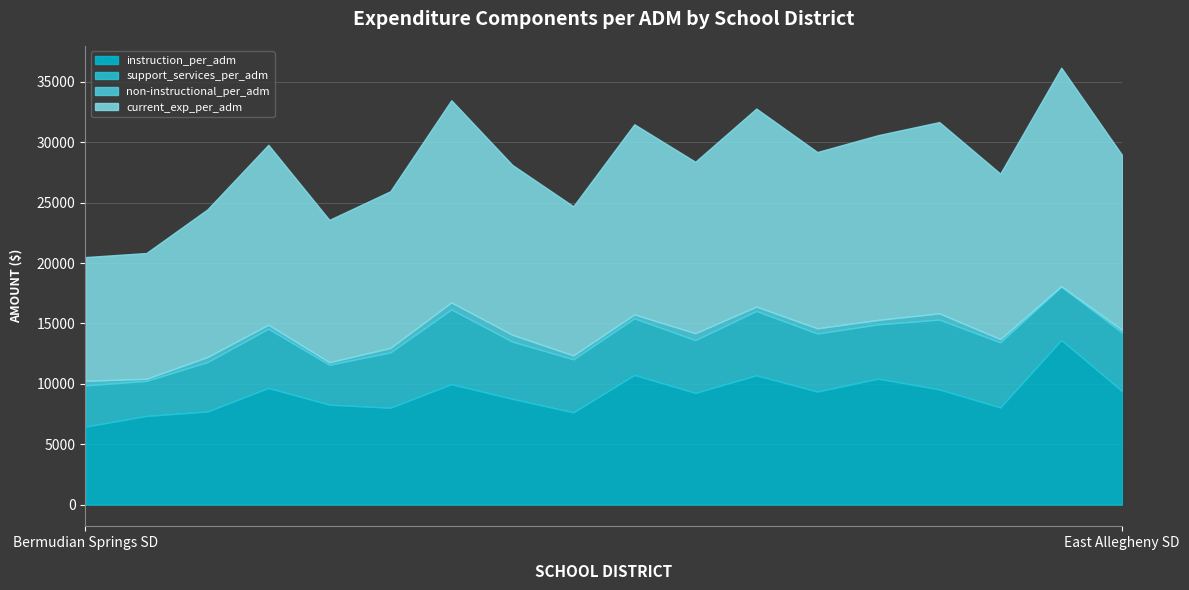

Reading left to right, what are all the values shown in this chart?

instruction_per_adm: 6456.1	7340.8	7706.6	9660.1	8273.5	8019.0	9972.2	8757.8	7638.8	10735.9	9250.1	10704.6	9362.2	10427.0	9537.3	8046.5	13634.3	9387.0
support_services_per_adm: 3410.5	2896.5	4091.8	4899.3	3303.9	4579.3	6190.0	4735.0	4388.3	4685.9	4368.8	5327.8	4802.1	4497.7	5779.9	5386.8	4415.2	4843.0
non-instructional_per_adm: 379.4	178.2	419.2	335.8	209.6	373.7	576.7	569.7	324.3	324.6	572.9	363.0	433.1	370.1	516.9	269.9	38.2	232.5
current_exp_per_adm: 10247.8	10416.1	12221.5	14896.9	11788.6	12974.8	16745.7	14065.8	12352.5	15747.5	14195.5	16399.3	14598.8	15300.2	15843.3	13706.1	18093.3	14465.2